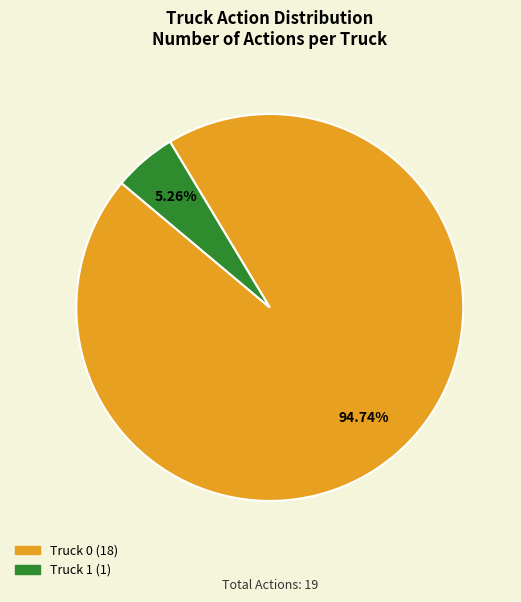

Count the number of slices in the pie.

2